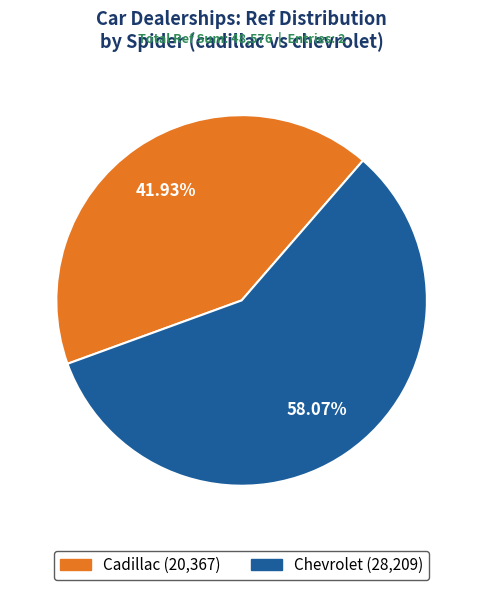

Is there any slice that represents more than half of the pie?

Yes